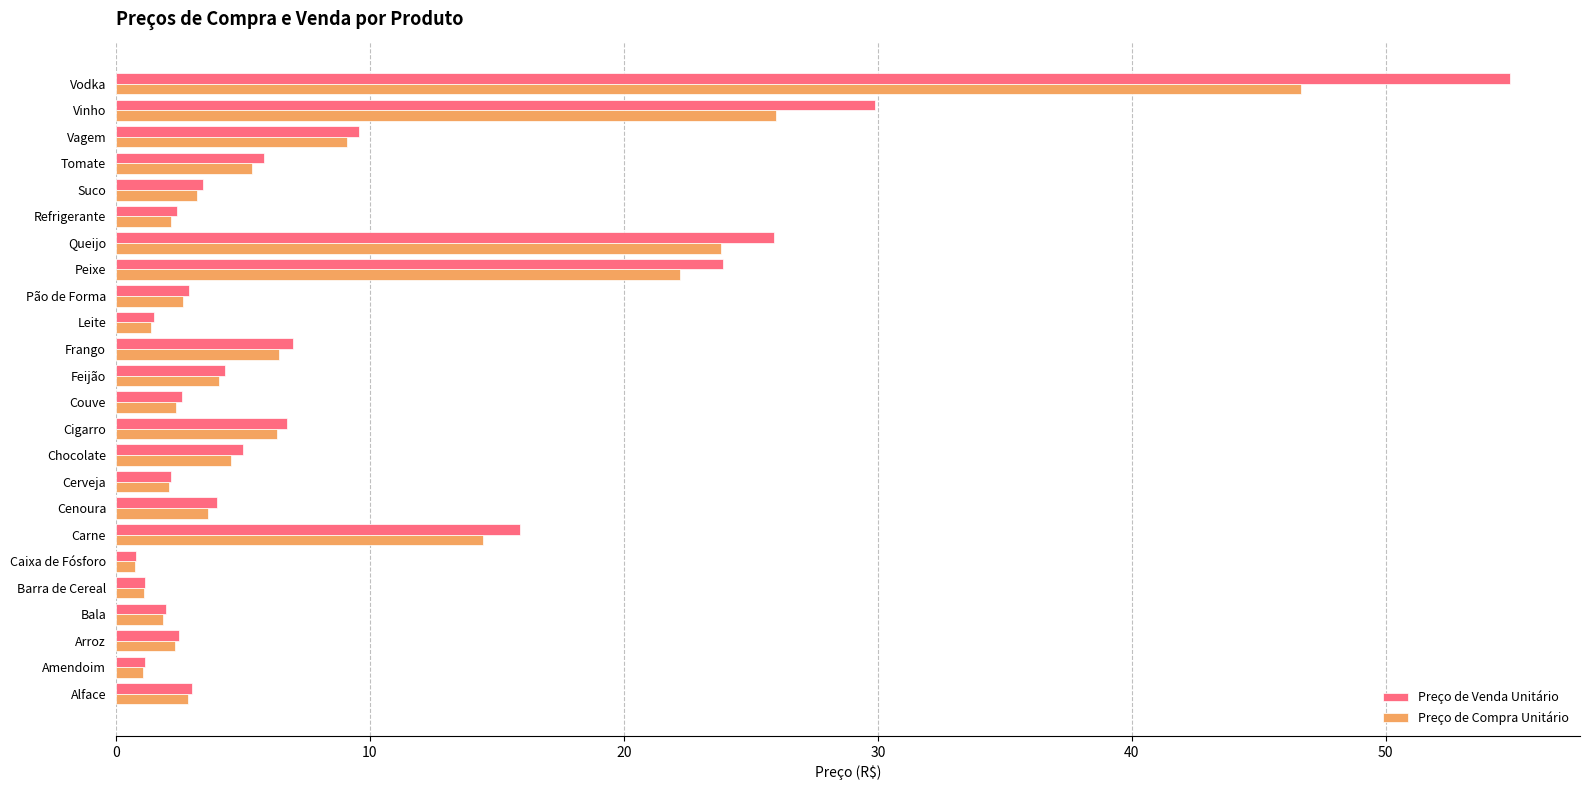

At which category is the sum across all series the highest?

Vodka